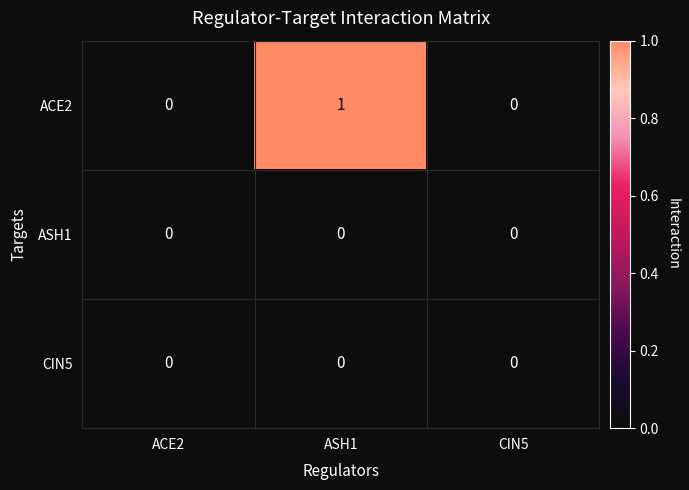

Between ASH1 and CIN5, which series saw the biggest shift?

ACE2